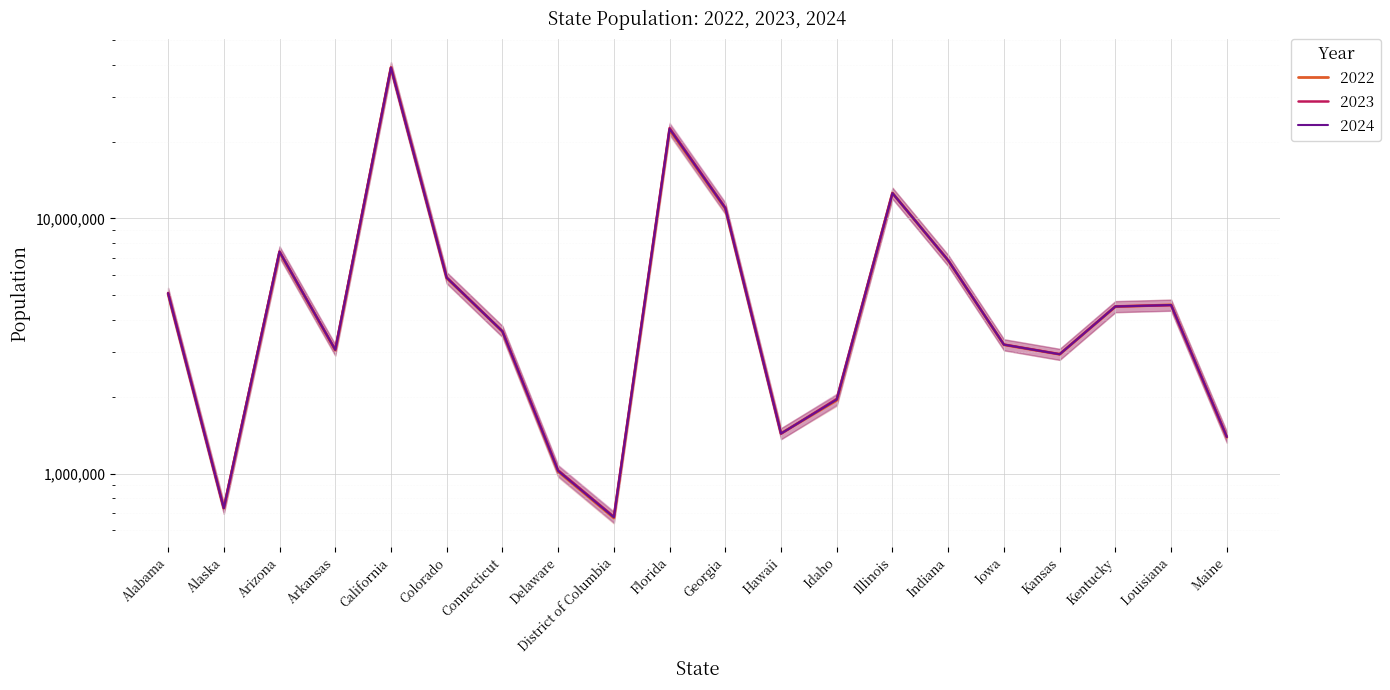

How many lines are shown in the chart?

3